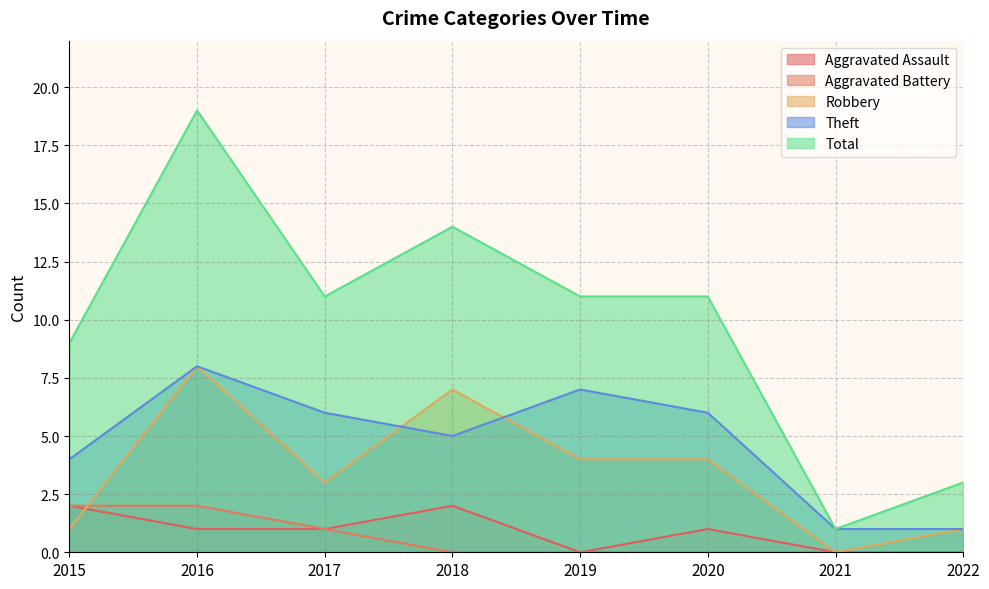

Is the value of Aggravated Assault at 2022 greater than the value of Theft at 2018?

No